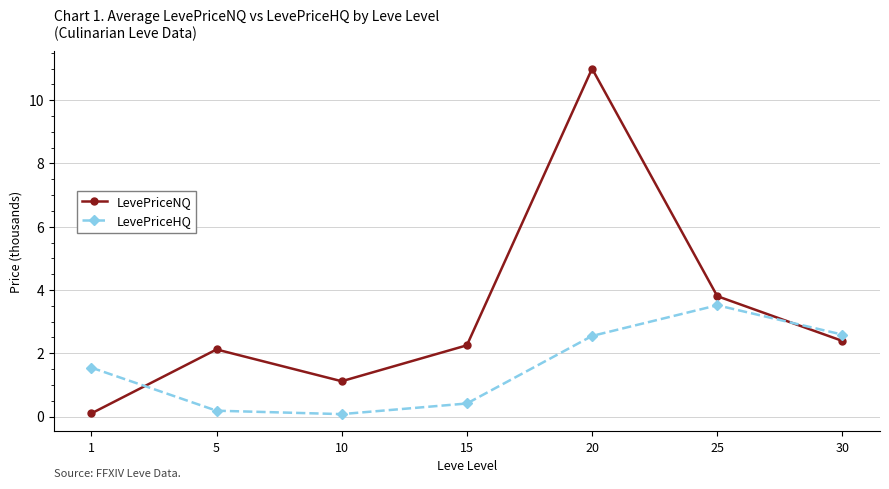

What is the sum of all LevePriceNQ values?

22.8